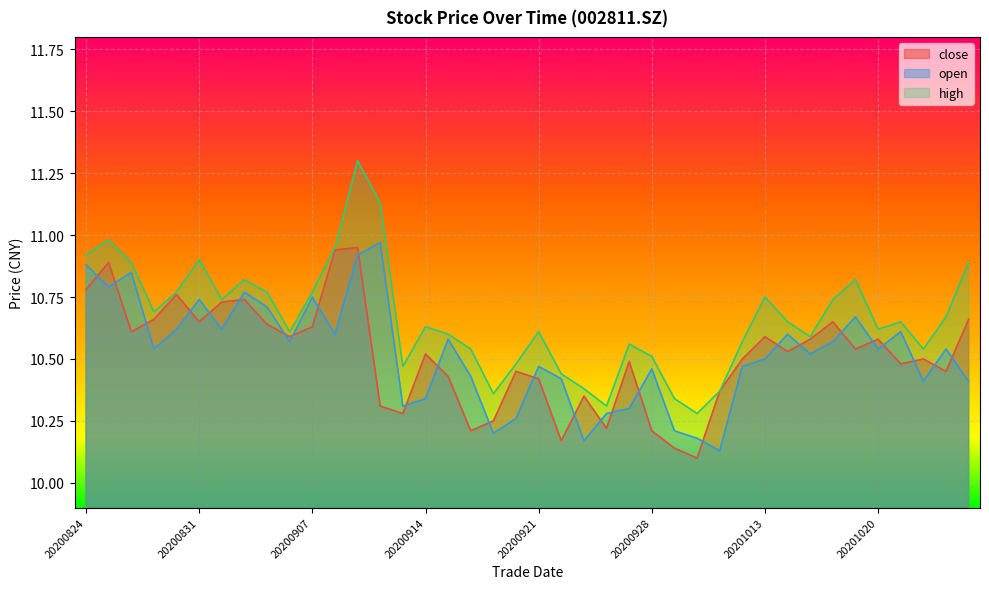

True or false: open has more than 0 interior local peaks.

True